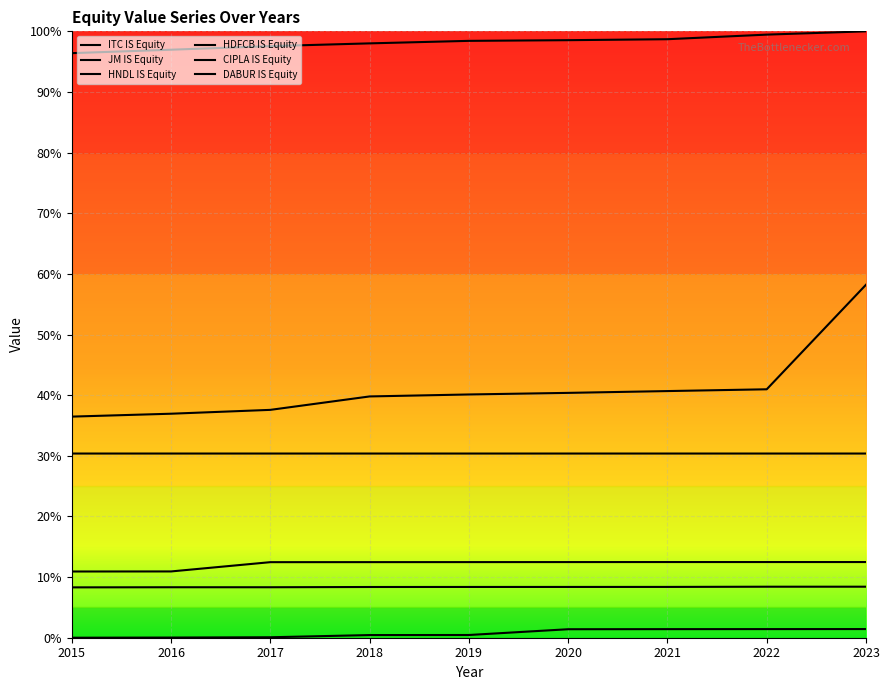

What are all the series names shown in the legend?

ITC IS Equity, JM IS Equity, HNDL IS Equity, HDFCB IS Equity, CIPLA IS Equity, DABUR IS Equity